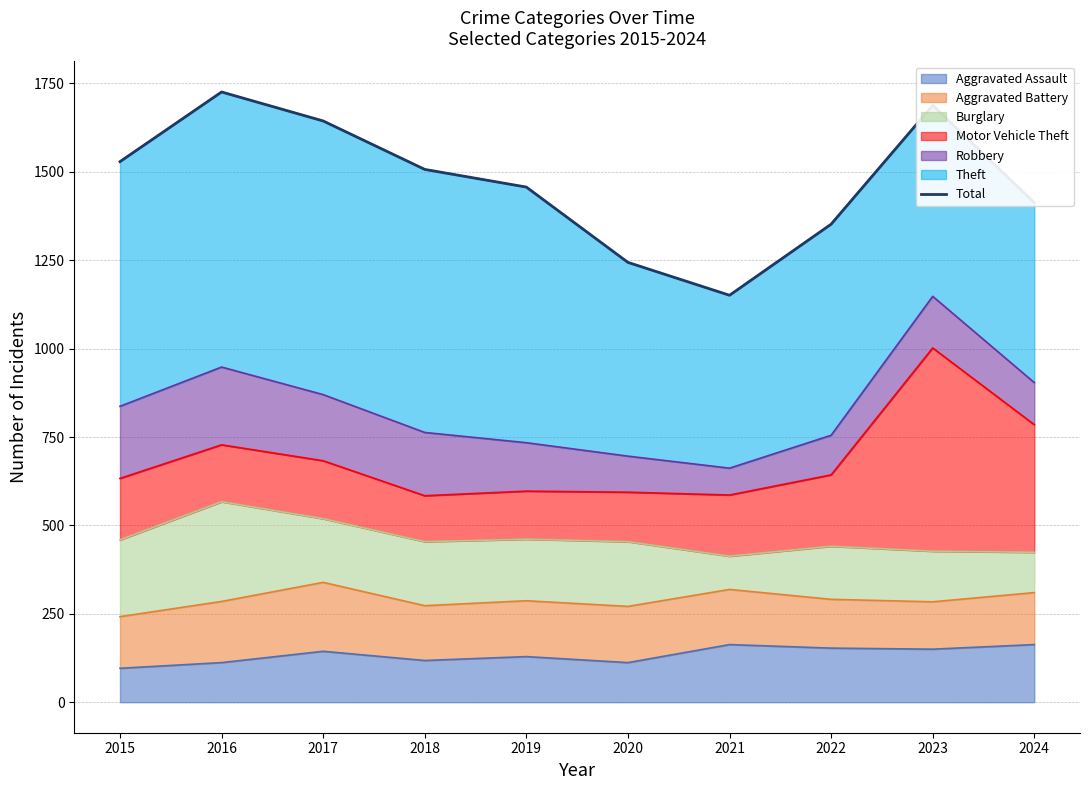

Which category has the lowest value across all series?

2021